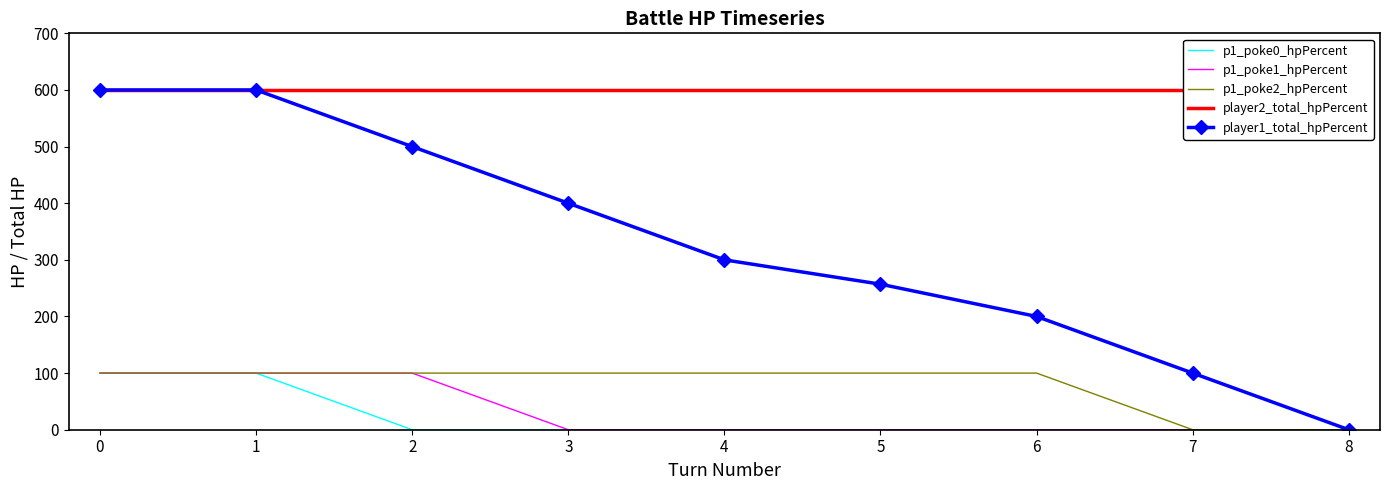

What is the sum of all p1_poke0_hpPercent values?

200